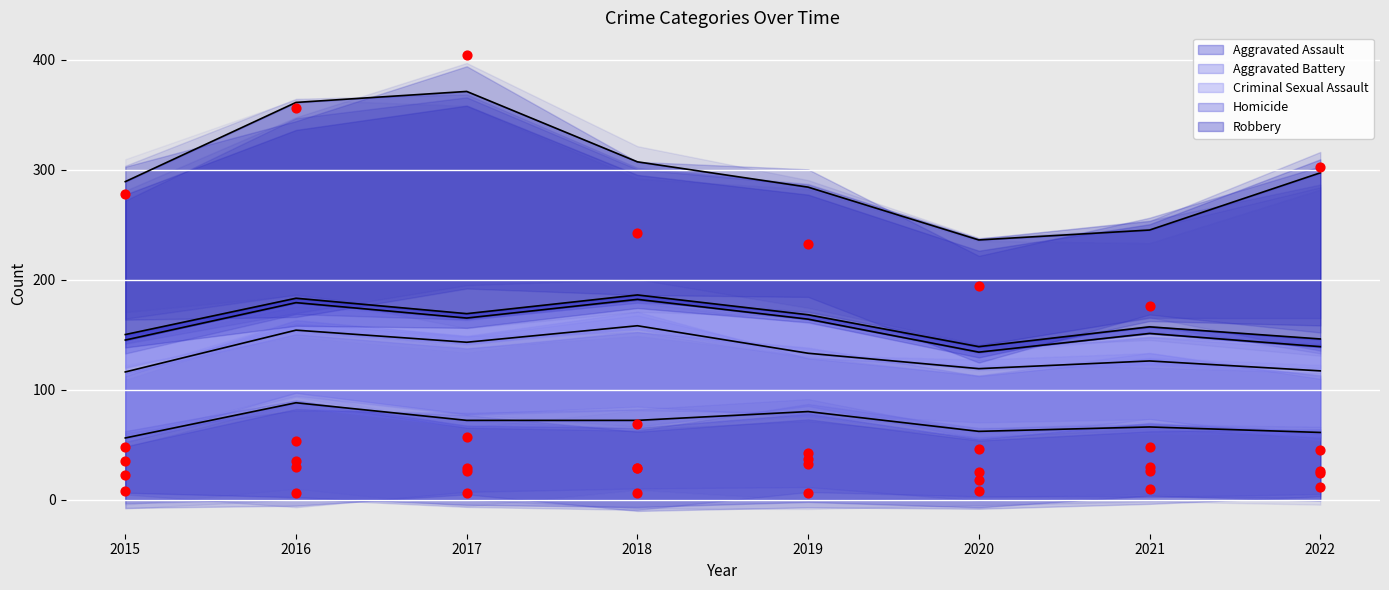

Which series reaches the maximum Y coordinate?

Robbery